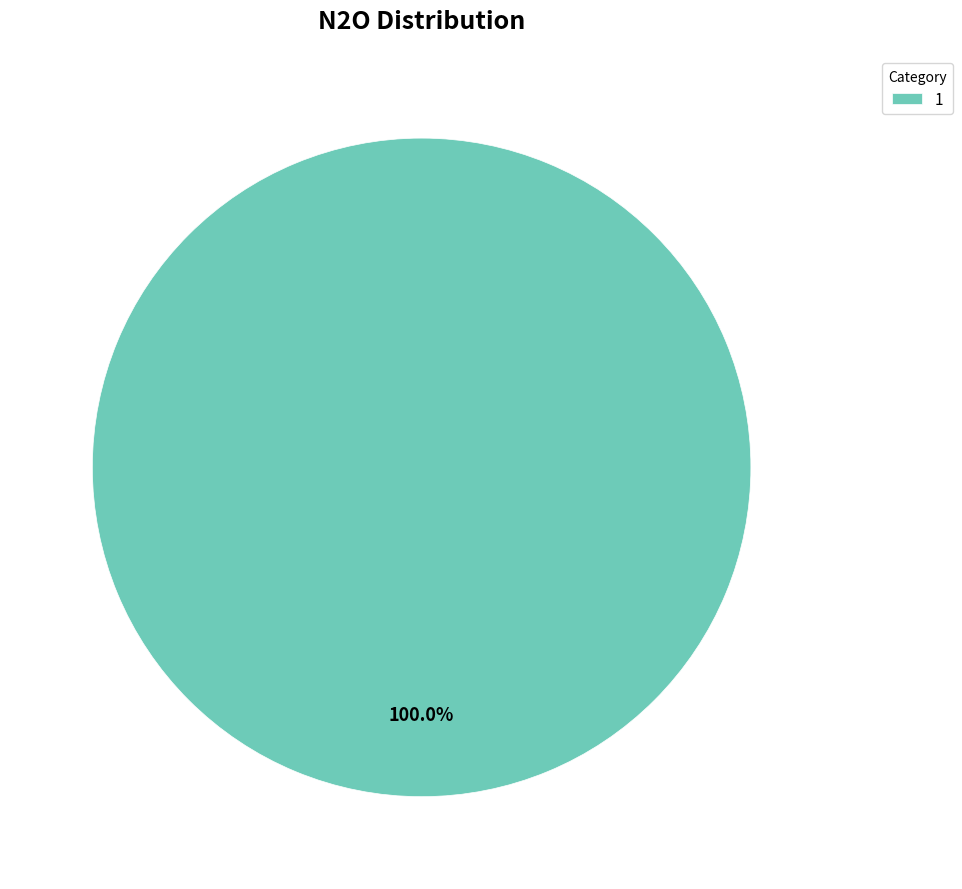

Rank the categories by value from lowest to highest.

1